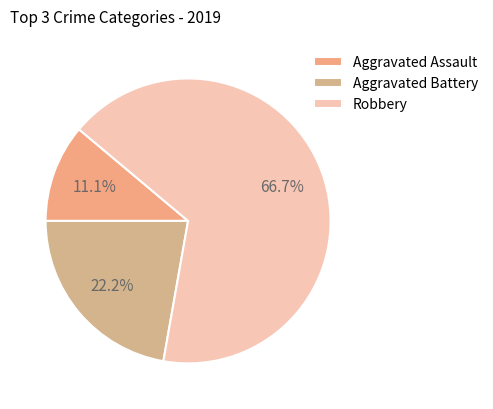

Is the sum of Aggravated Battery and Robbery greater than half?

Yes